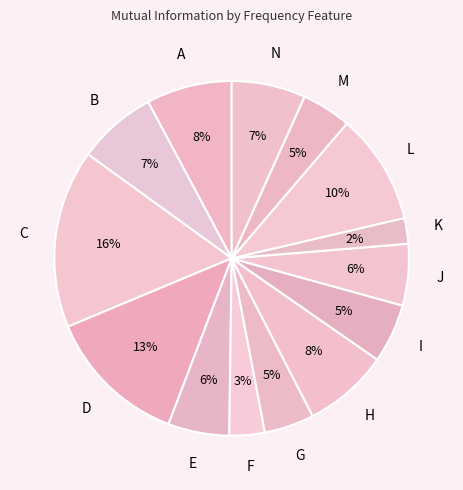

Which category has the smallest portion of the pie?

K